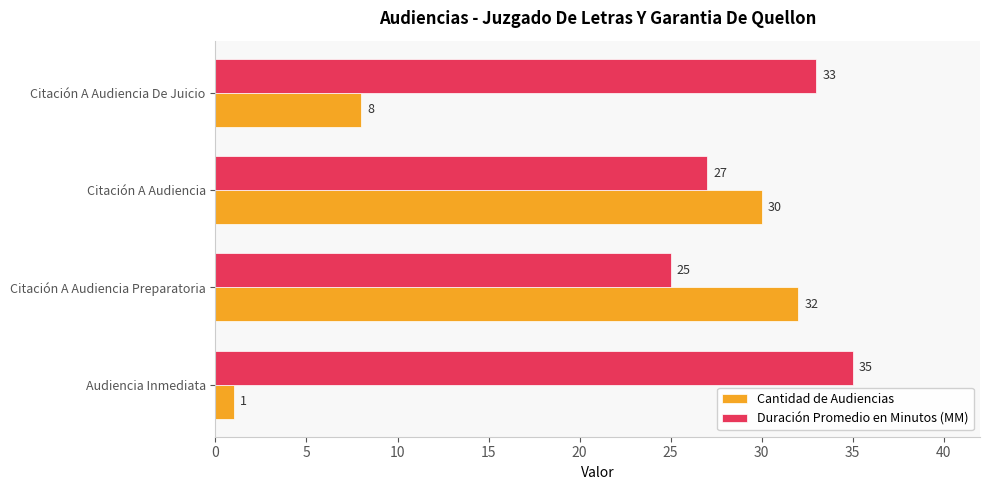

The value of Cantidad de Audiencias at Citación A Audiencia Preparatoria is 32. True or false?

True